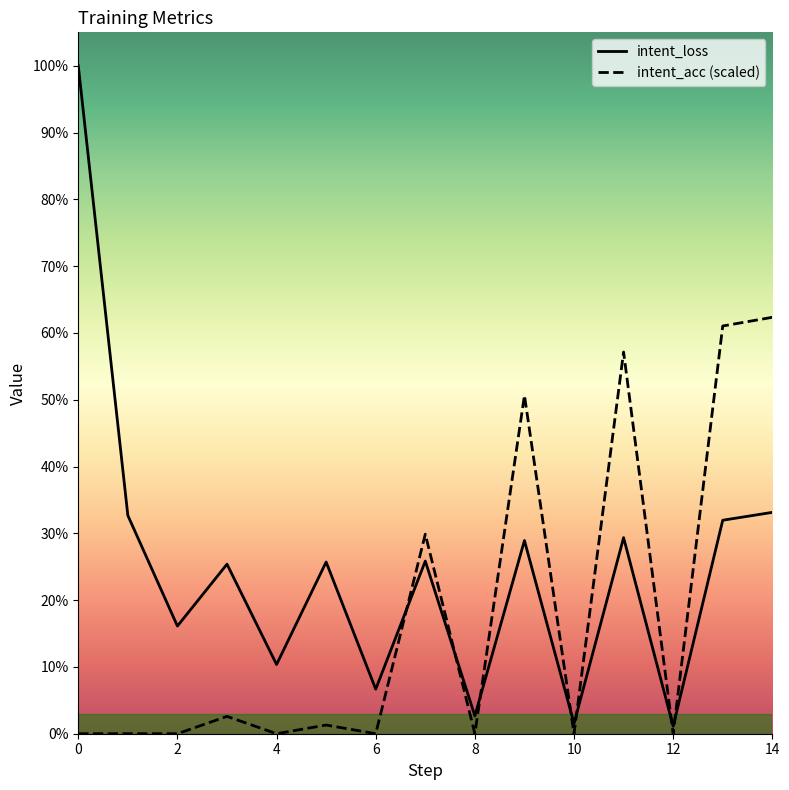

What are all the series names shown in the legend?

intent_loss, intent_acc (scaled)